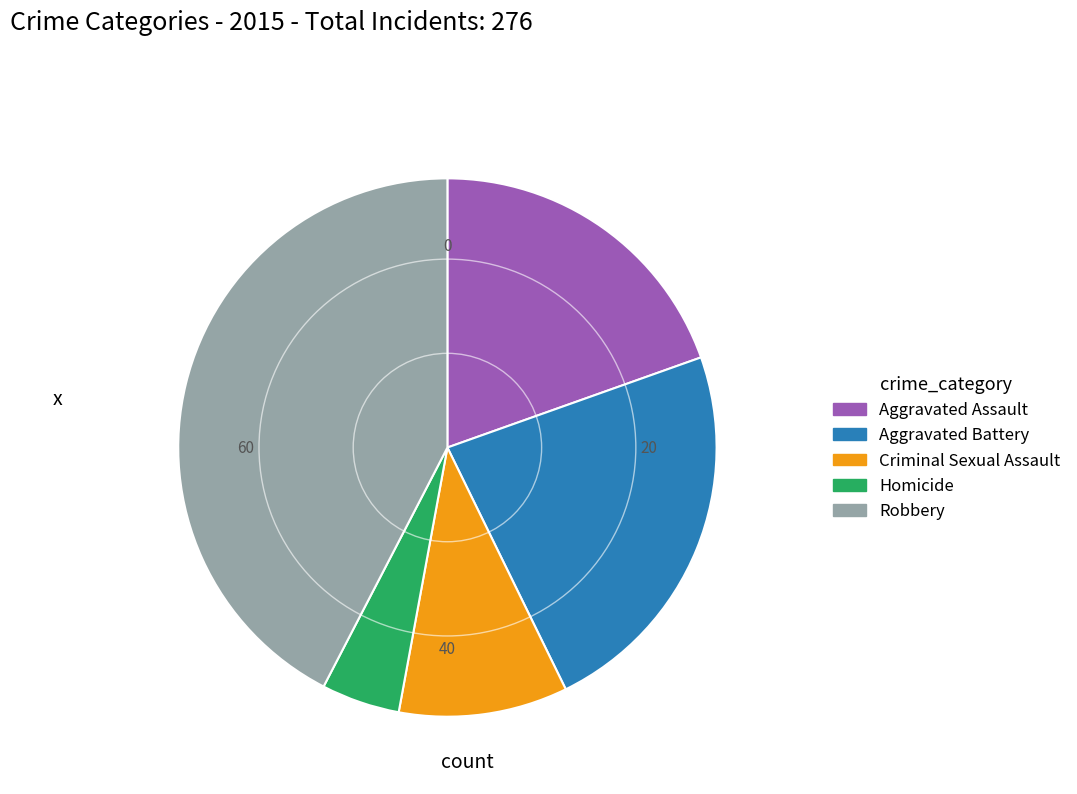

What is the smallest slice in the pie chart?

Homicide